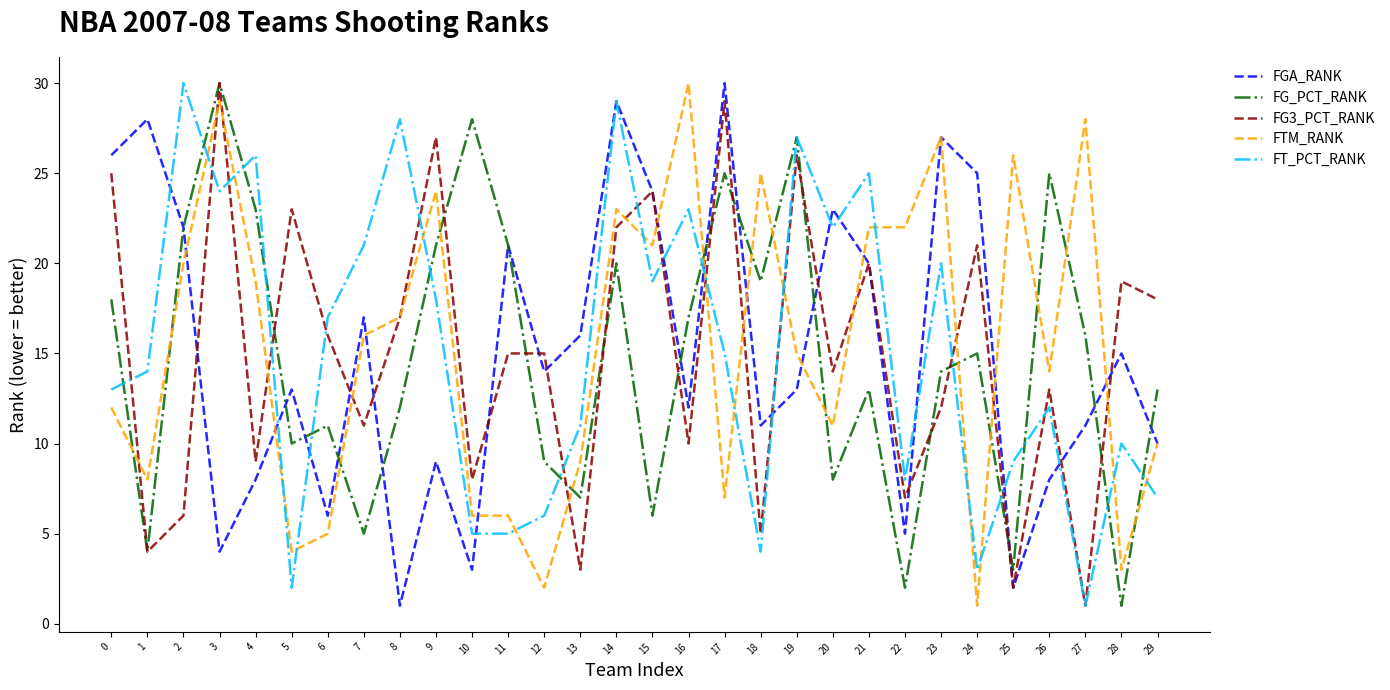

What is the difference between the maximum and minimum values in the FTM_RANK series?

29